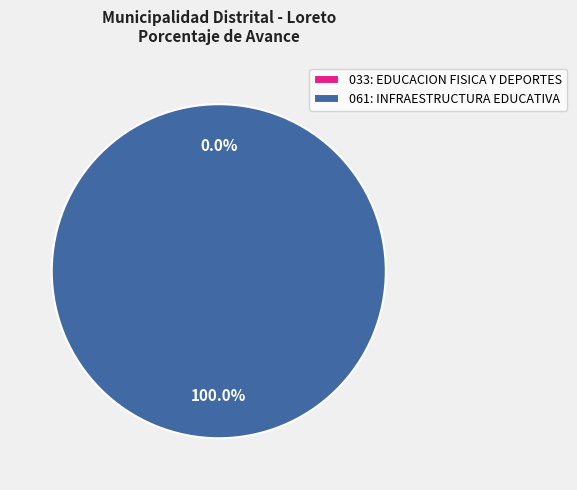

What is the smallest slice in the pie chart?

033: EDUCACION FISICA Y DEPORTES